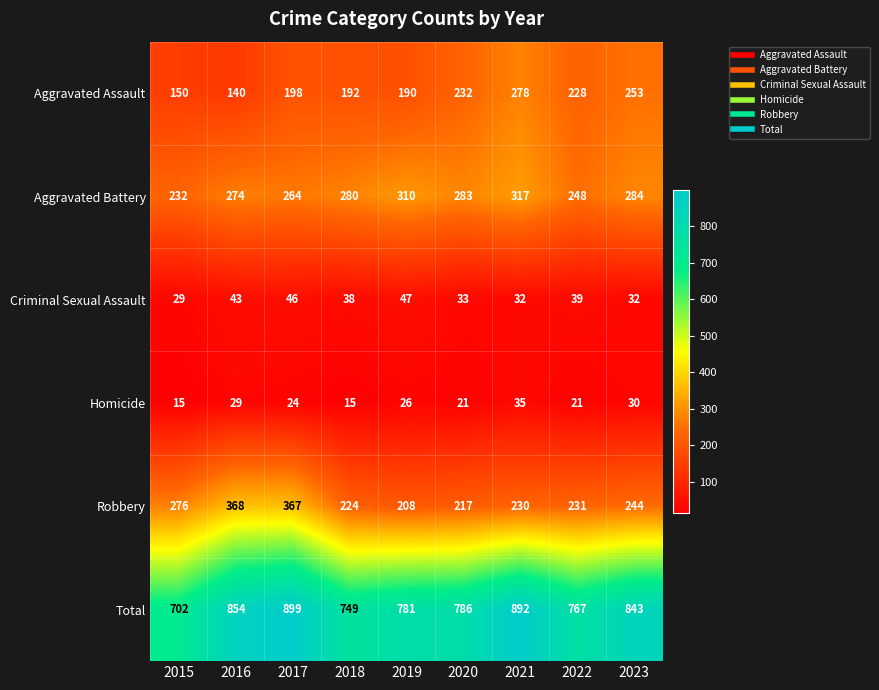

At which label does Homicide reach its peak?

2021